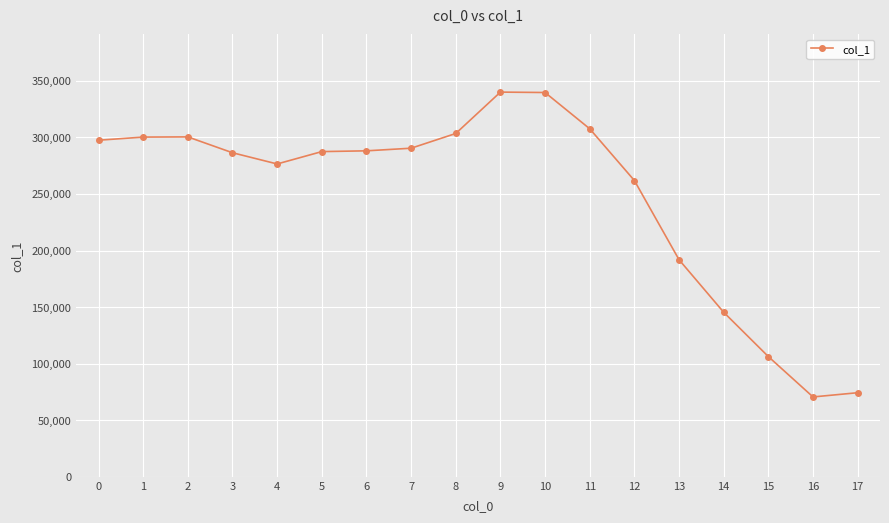

Count the number of data series in this chart.

1